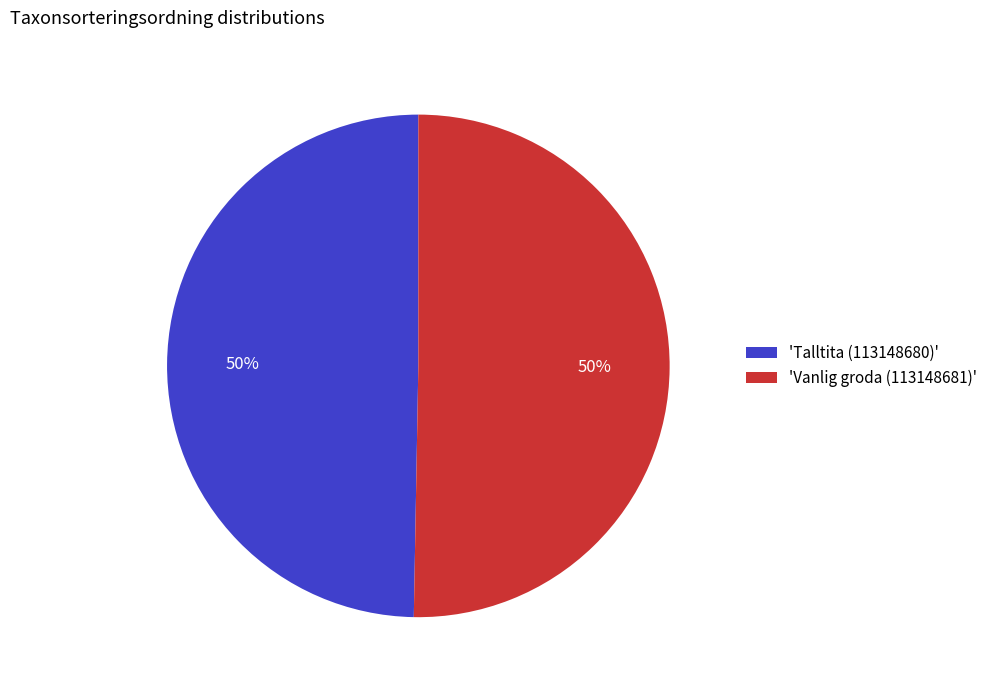

What is the ratio of the value at 'Vanlig groda (113148681)' to the value at 'Talltita (113148680)'?

1.0